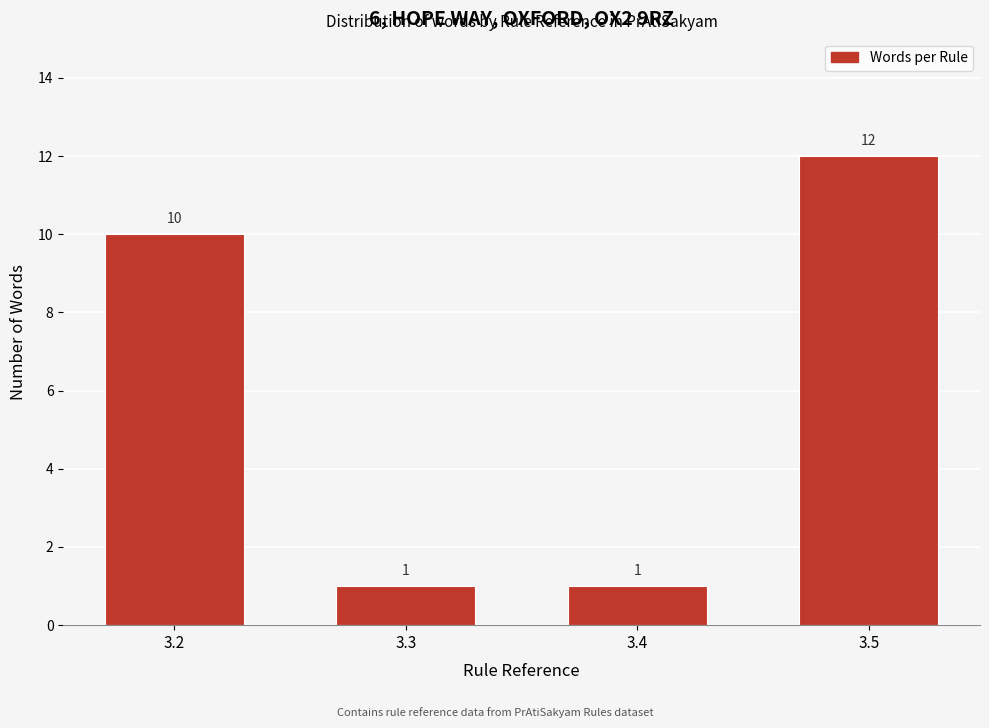

Reading left to right, transcribe all the data shown in this chart.

10	1	1	12